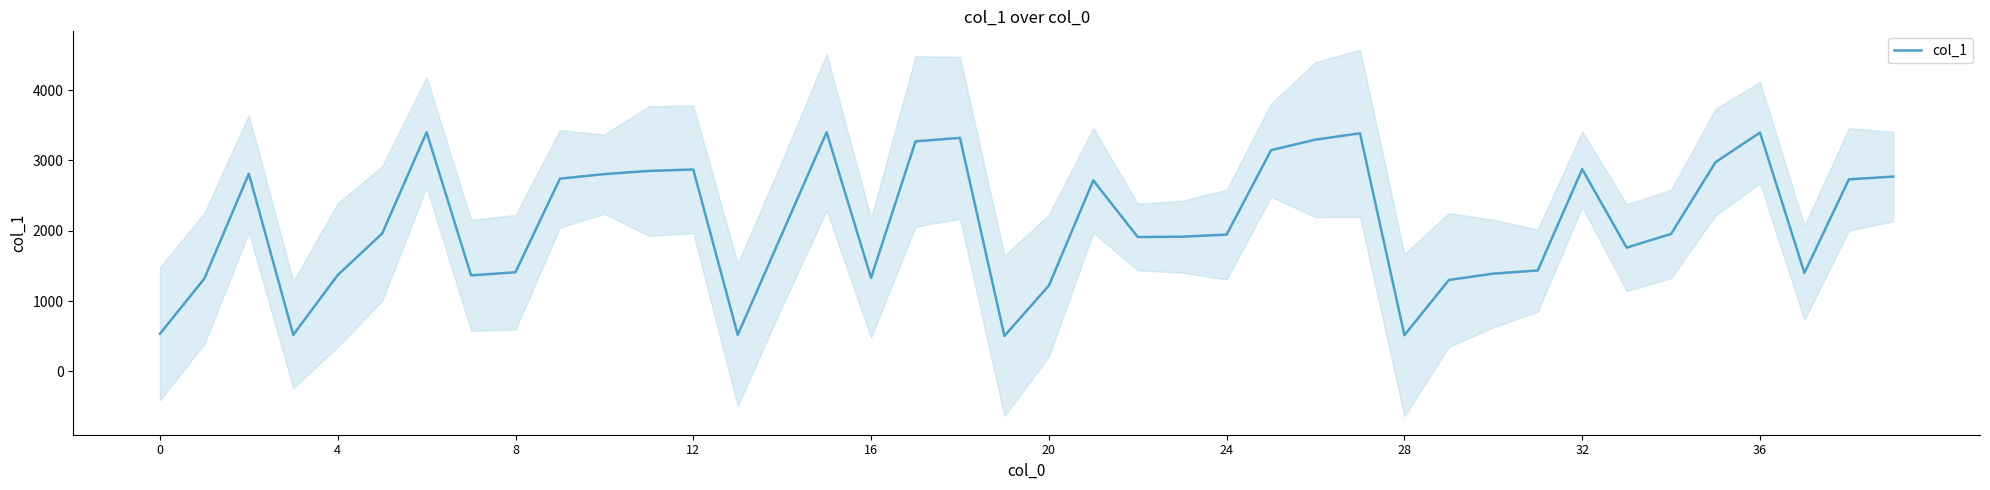

What is the maximum value for col_1?

3400